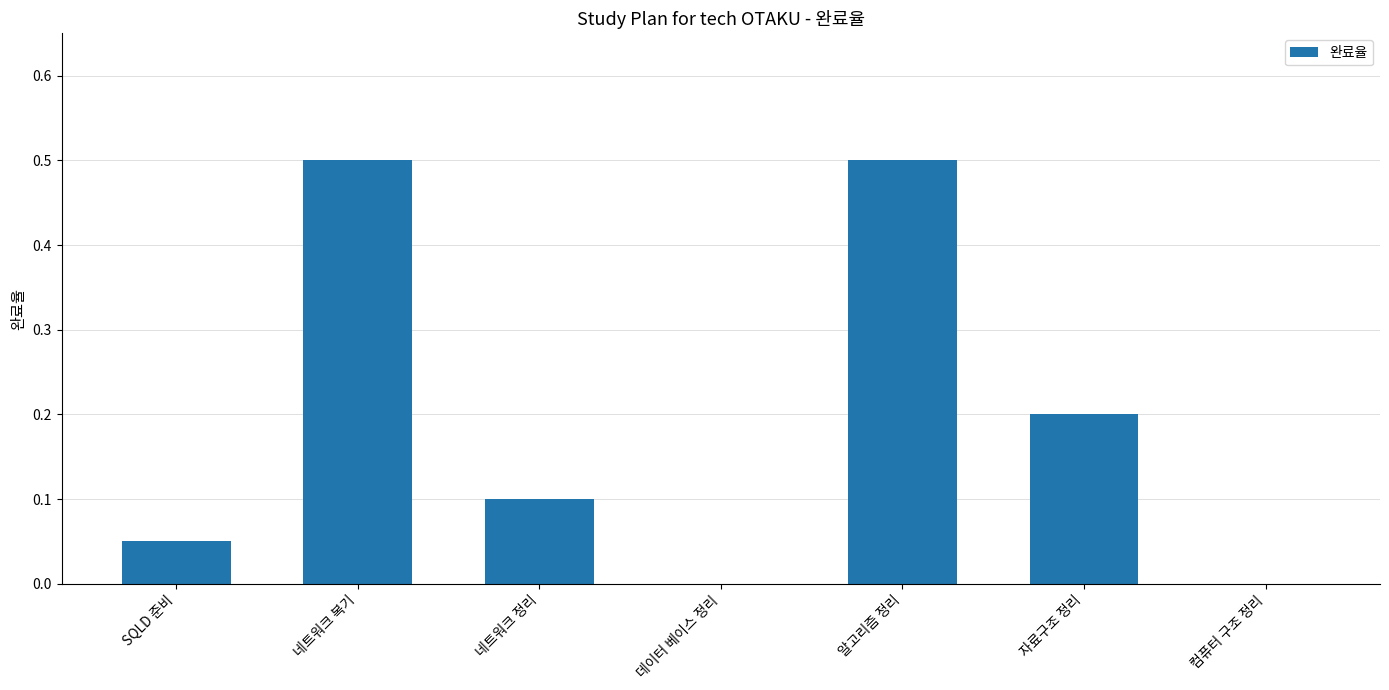

What is the sum of the values at 알고리즘 정리 and 네트워크 정리?

0.6